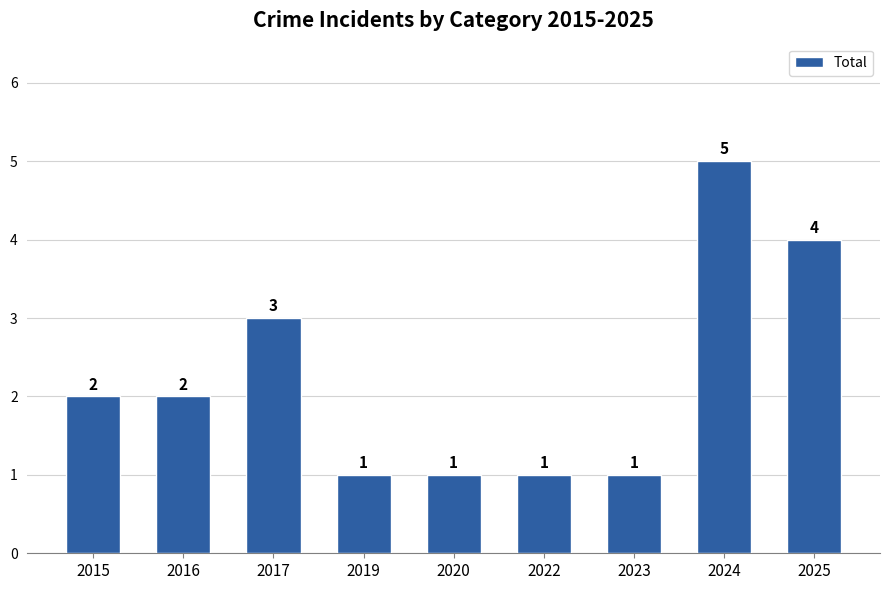

What is the value of the 5th bar from the left?

1